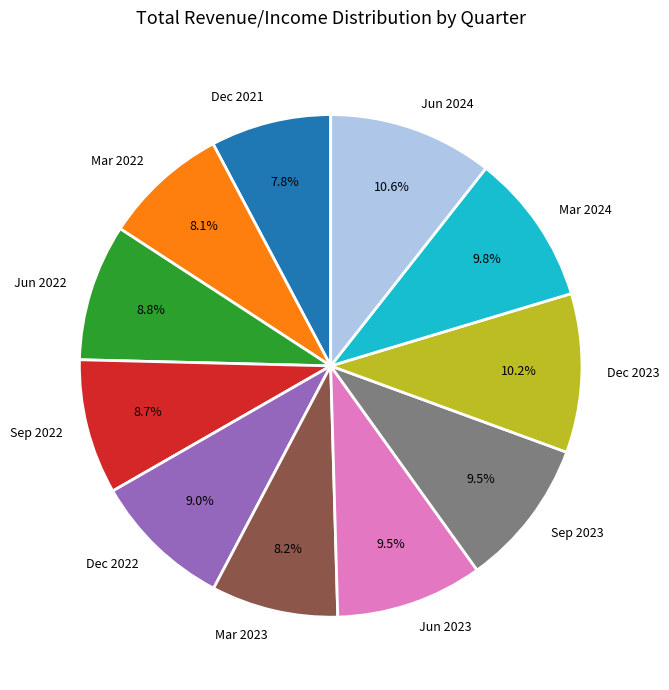

How many slices are in this pie chart?

11